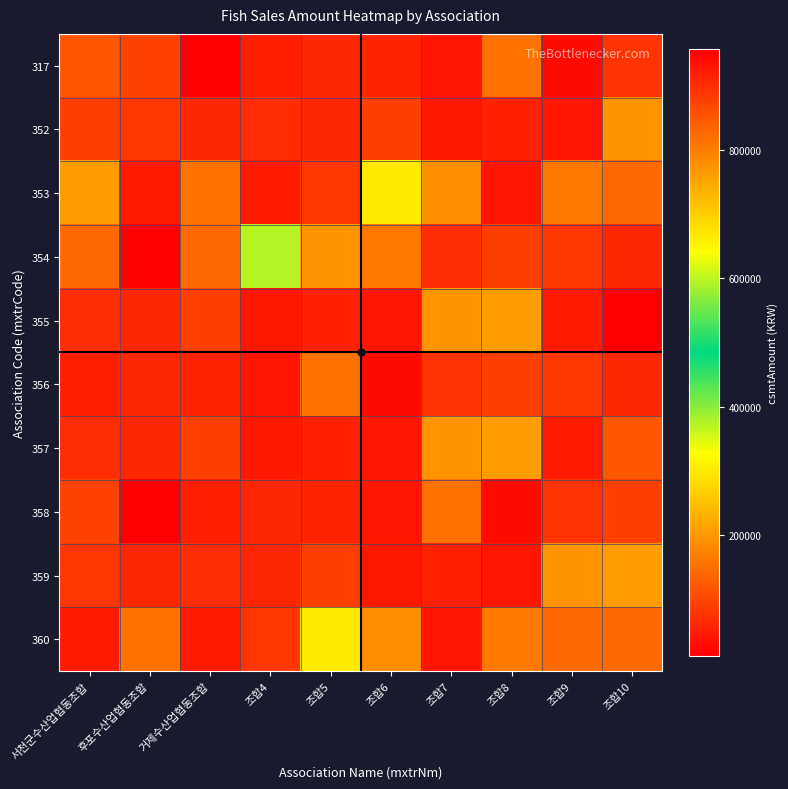

Which series has the largest total across all categories?

354